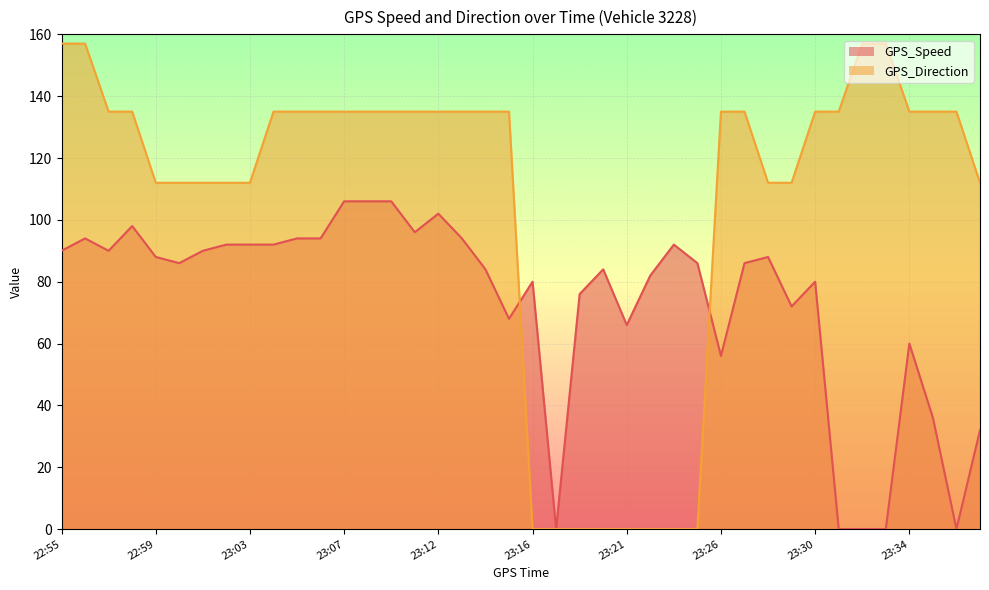

Which category has the highest value across all series?

22:55